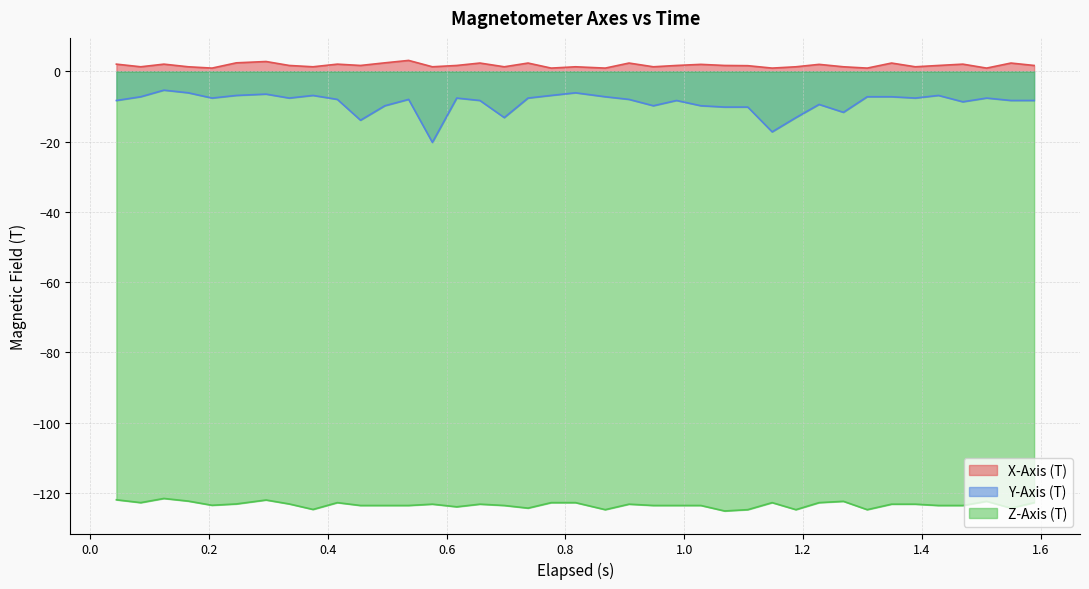

How many lines are shown in the chart?

3